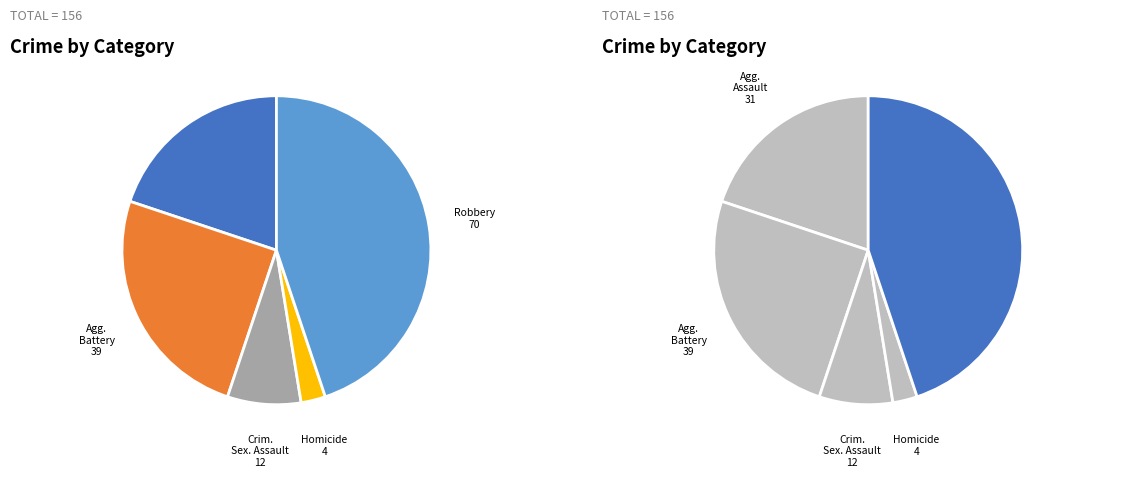

To the nearest percent, what portion does Aggravated Assault represent?

20%